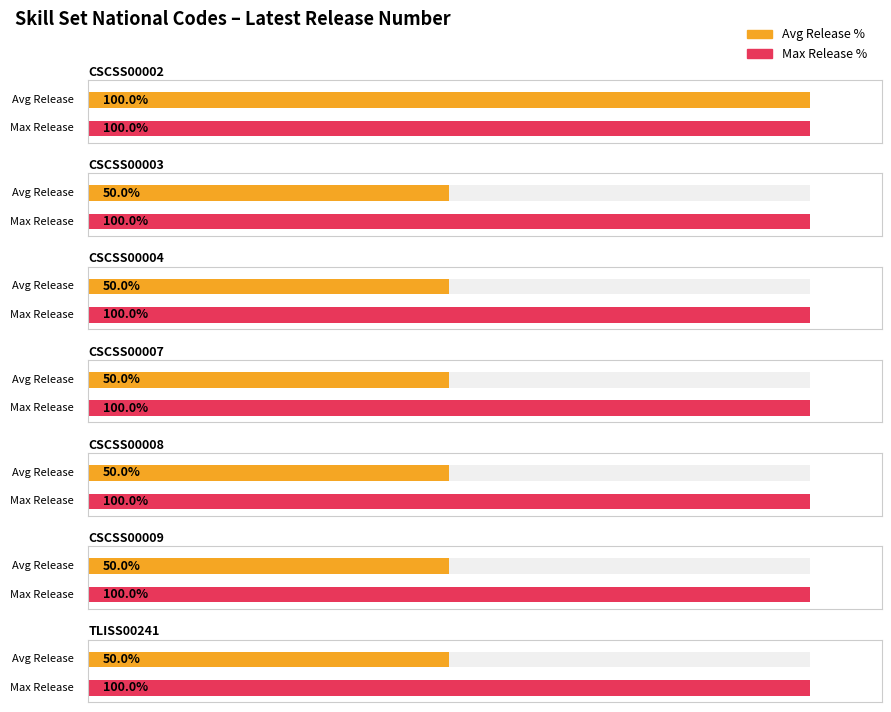

What position from the left is CSCSS00007?

4